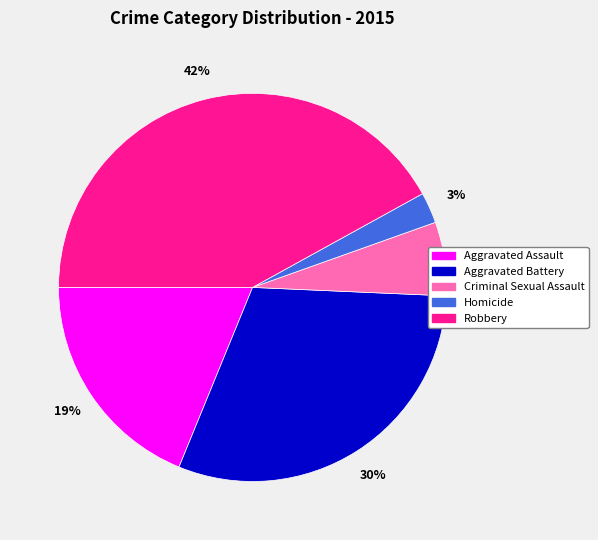

To the nearest percent, what portion does Homicide represent?

3%